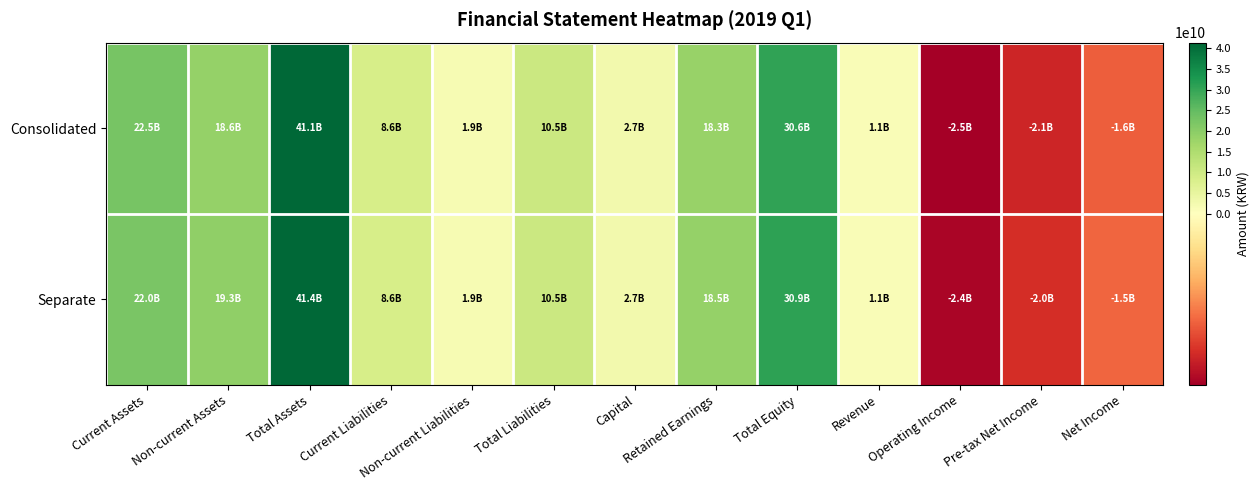

Between Retained Earnings and Net Income, which series saw the biggest shift?

Separate